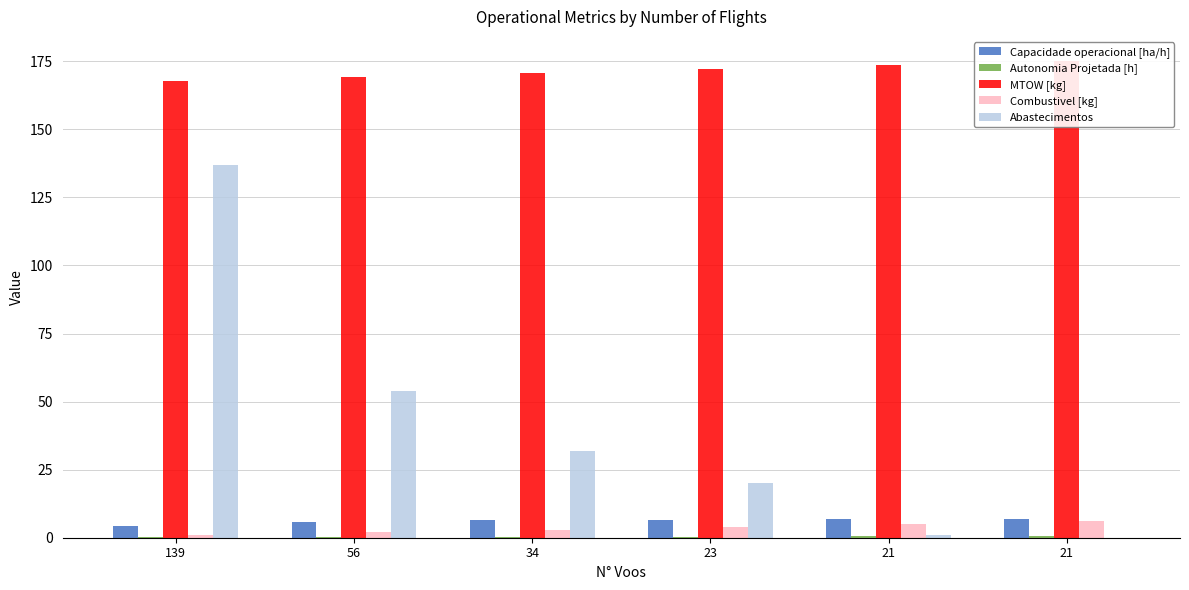

Reading left to right, transcribe all the data shown in this chart.

Capacidade operacional [ha/h]: 139=4.5	56=5.9	34=6.4	23=6.7	21=6.7	21=6.7
Autonomia Projetada [h]: 139=0.1	56=0.2	34=0.3	23=0.4	21=0.5	21=0.6
MTOW [kg]: 139=167.9	56=169.3	34=170.8	23=172.2	21=173.7	21=175.2
Combustivel [kg]: 139=1.0	56=2.0	34=3.0	23=4.0	21=5.0	21=6.0
Abastecimentos: 139=137.0	56=54.0	34=32.0	23=20.0	21=1.0	21=0.0